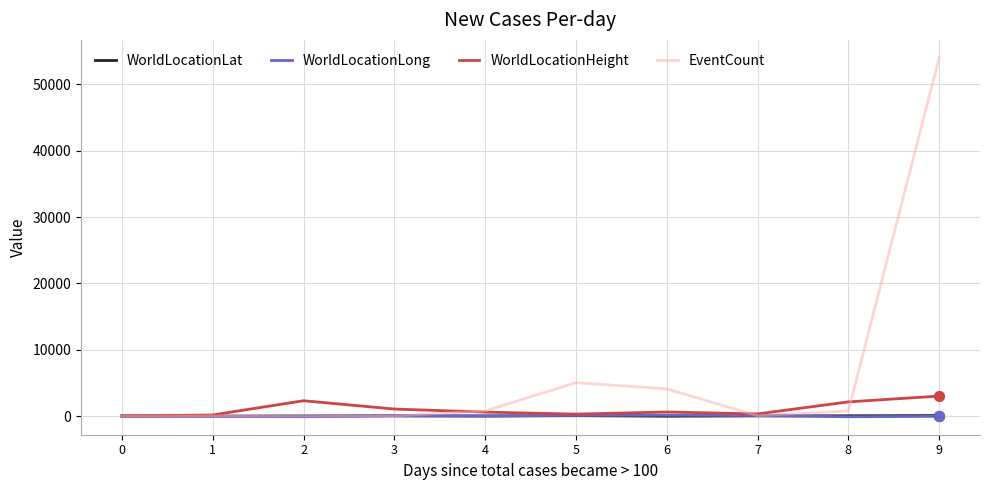

What are all the series names shown in the legend?

WorldLocationLat, WorldLocationLong, WorldLocationHeight, EventCount